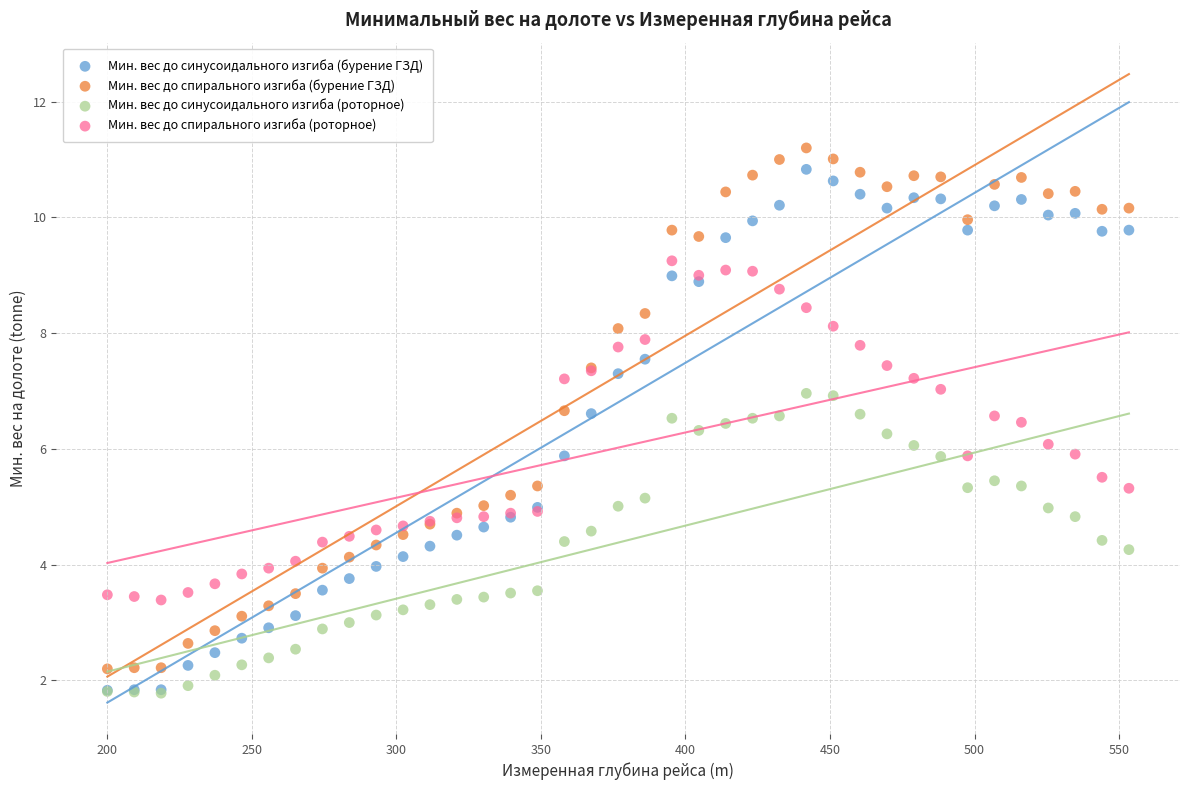

Which series contains the highest Y value?

Мин. вес до спирального изгиба (бурение ГЗД)